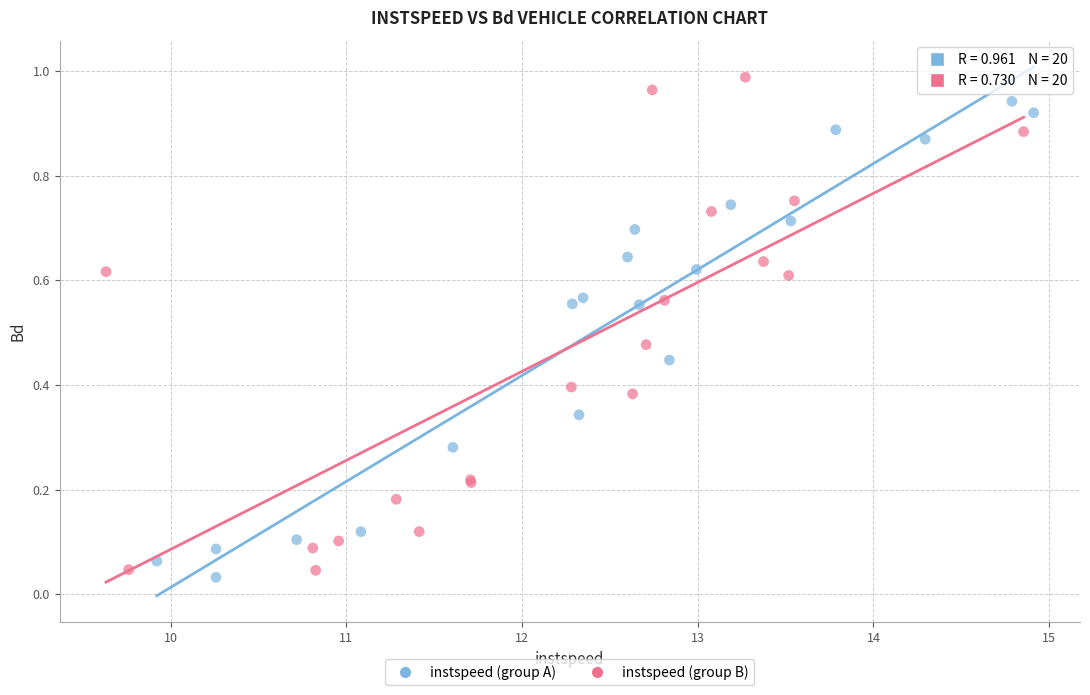

Which series reaches the minimum Y coordinate?

instspeed (group A)